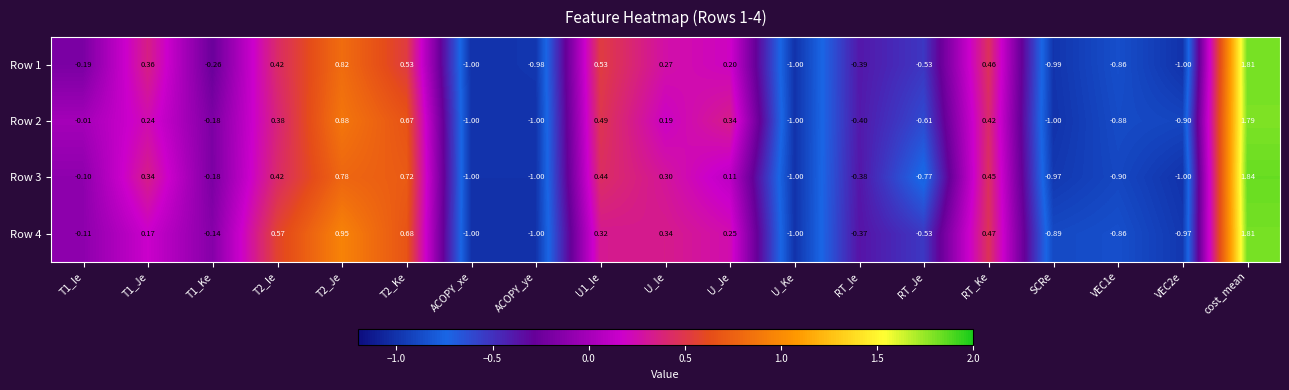

Between U_Ie and RT_Je, which series saw the biggest shift?

Row 3